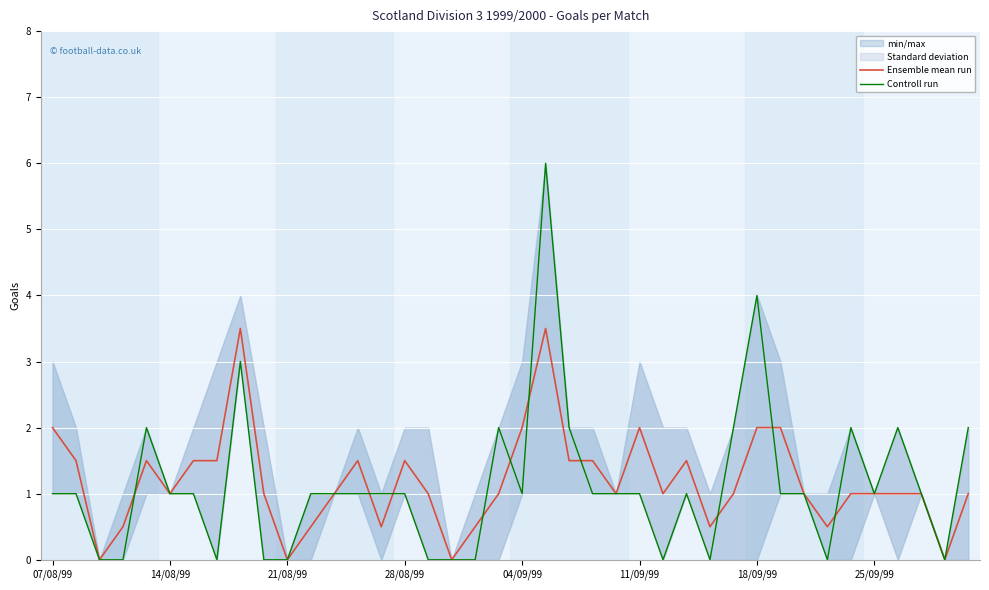

What is the maximum value for Ensemble mean run?

3.5